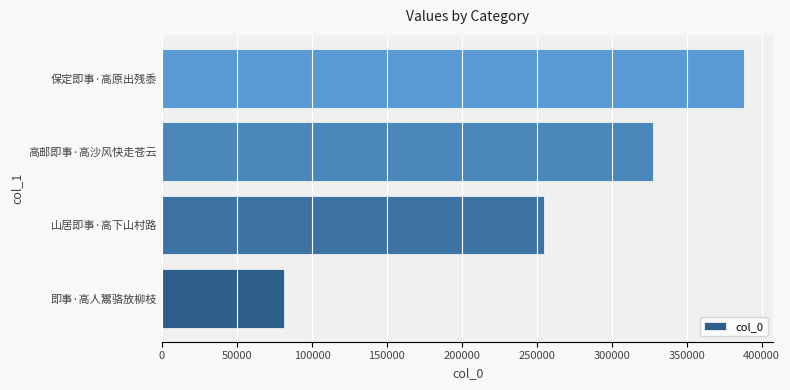

Approximately how many times larger is the value at 山居即事·高下山村路 compared to 高邮即事·高沙风快走苍云?

0.8